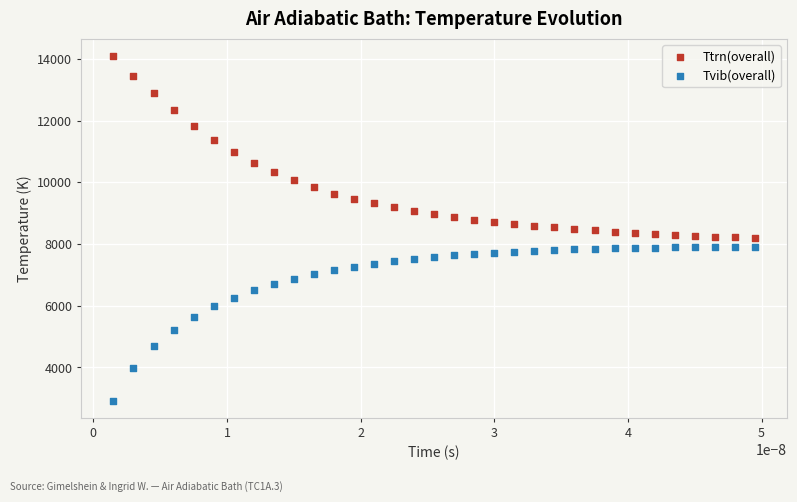

Which series reaches the minimum Y coordinate?

Tvib(overall)